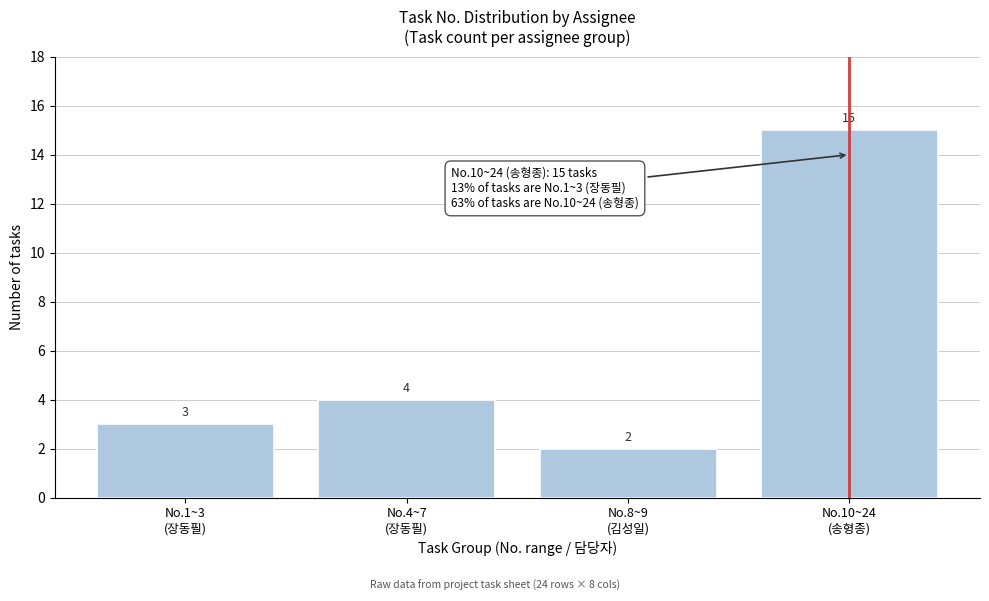

Reading left to right, list all the values displayed in this chart.

3	4	2	15